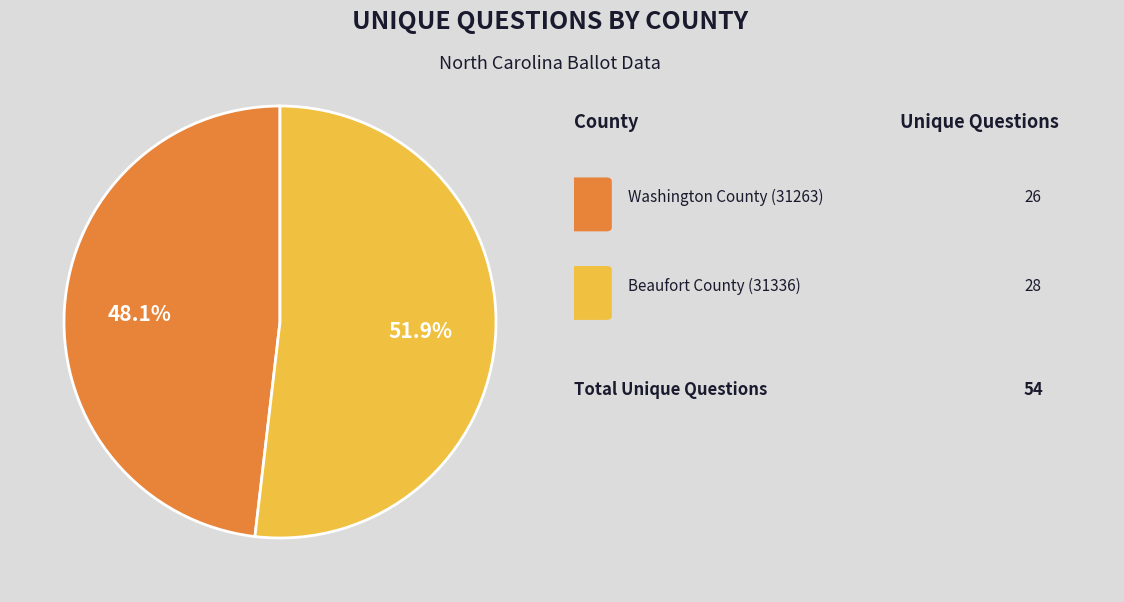

Does any single category account for the majority?

Yes